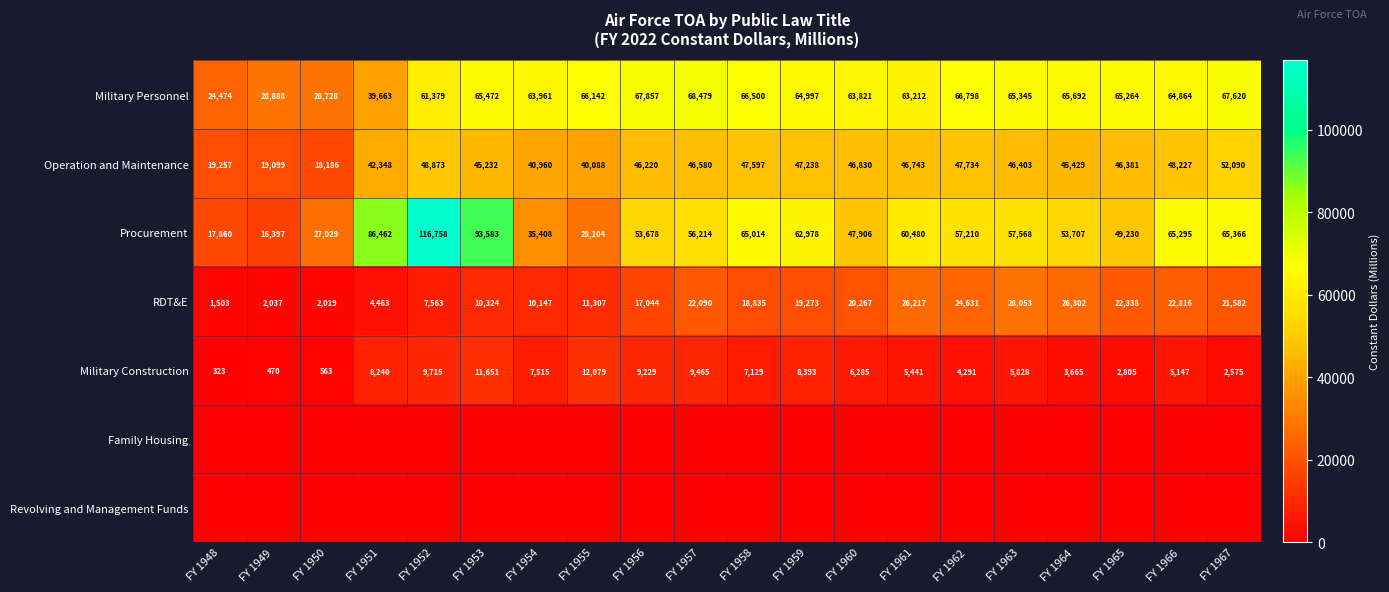

List the labels in order of Military Personnel value, smallest first.

FY 1948, FY 1950, FY 1949, FY 1951, FY 1952, FY 1961, FY 1960, FY 1954, FY 1966, FY 1959, FY 1965, FY 1963, FY 1953, FY 1964, FY 1955, FY 1958, FY 1962, FY 1967, FY 1956, FY 1957